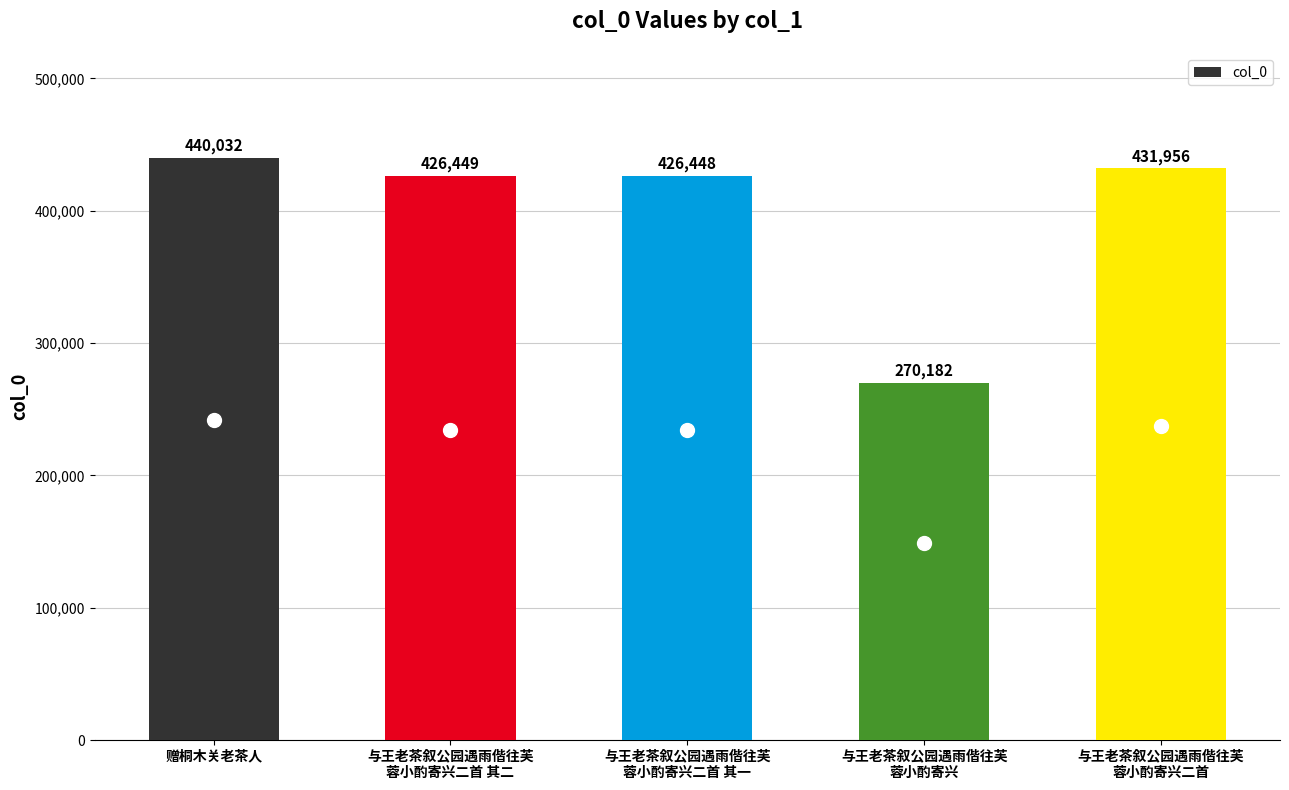

Which label corresponds to the largest value in the chart?

赠桐木关老茶人